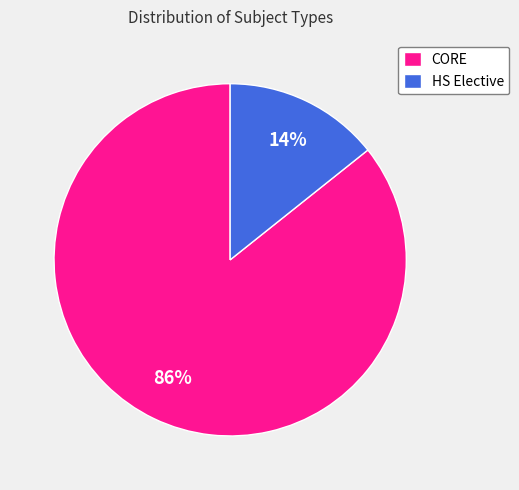

Do HS Elective and CORE together represent more than half of the pie?

Yes